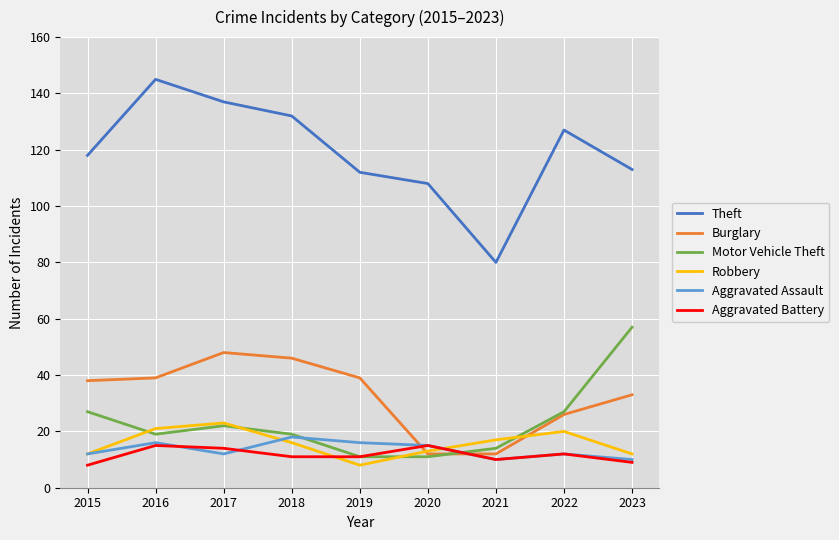

The value of Burglary at 2018 is 67. True or false?

False